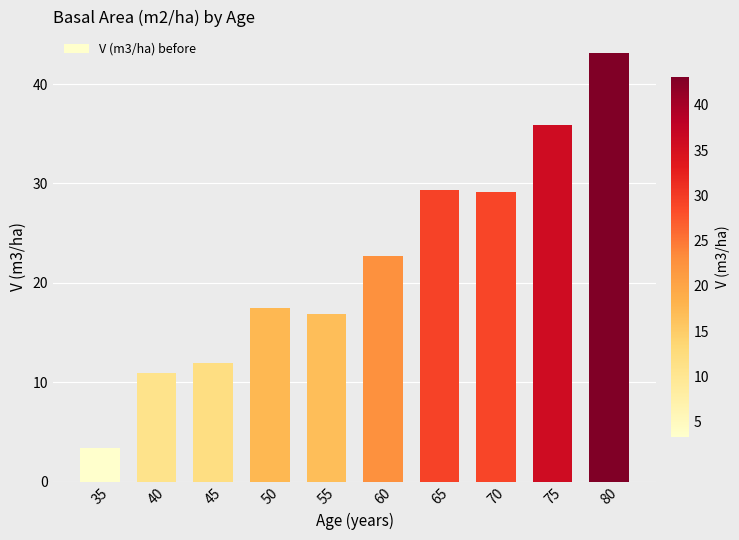

What is the sum of all values?

220.7